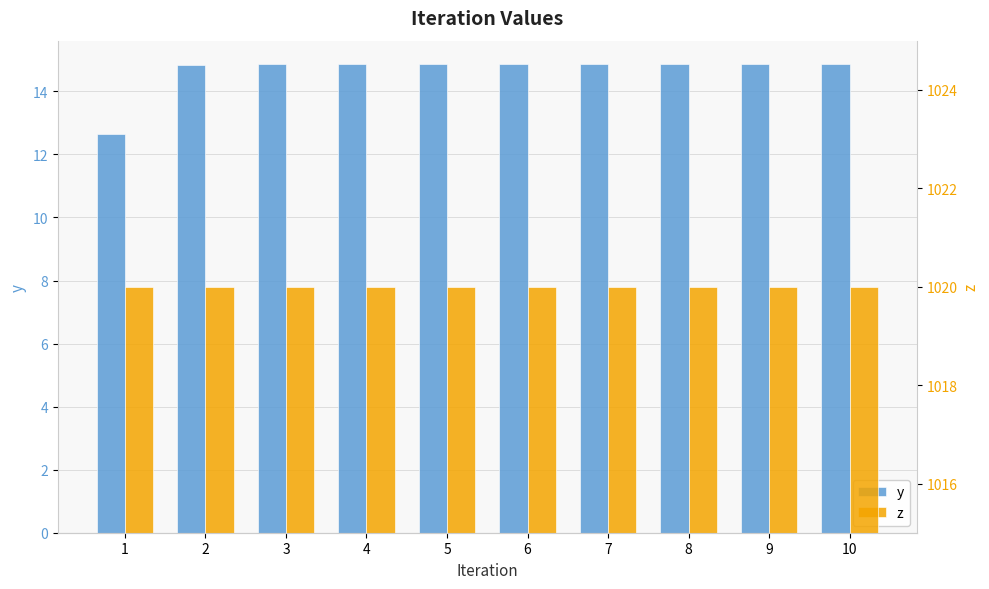

True or false: z has a value of 384.9 at 6.

False